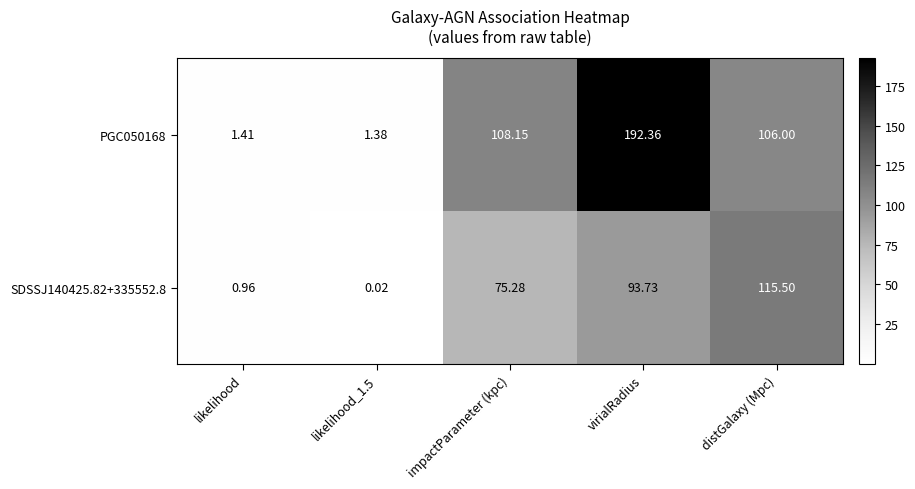

Is the value of SDSSJ140425.82+335552.8 at likelihood_1.5 greater than the value of PGC050168 at likelihood_1.5?

No